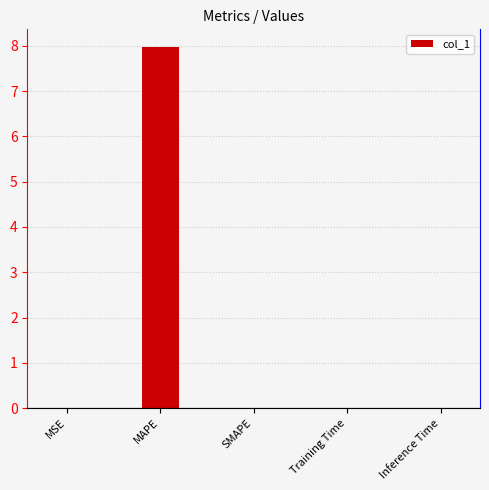

What value does the data have at MAPE?

8.0